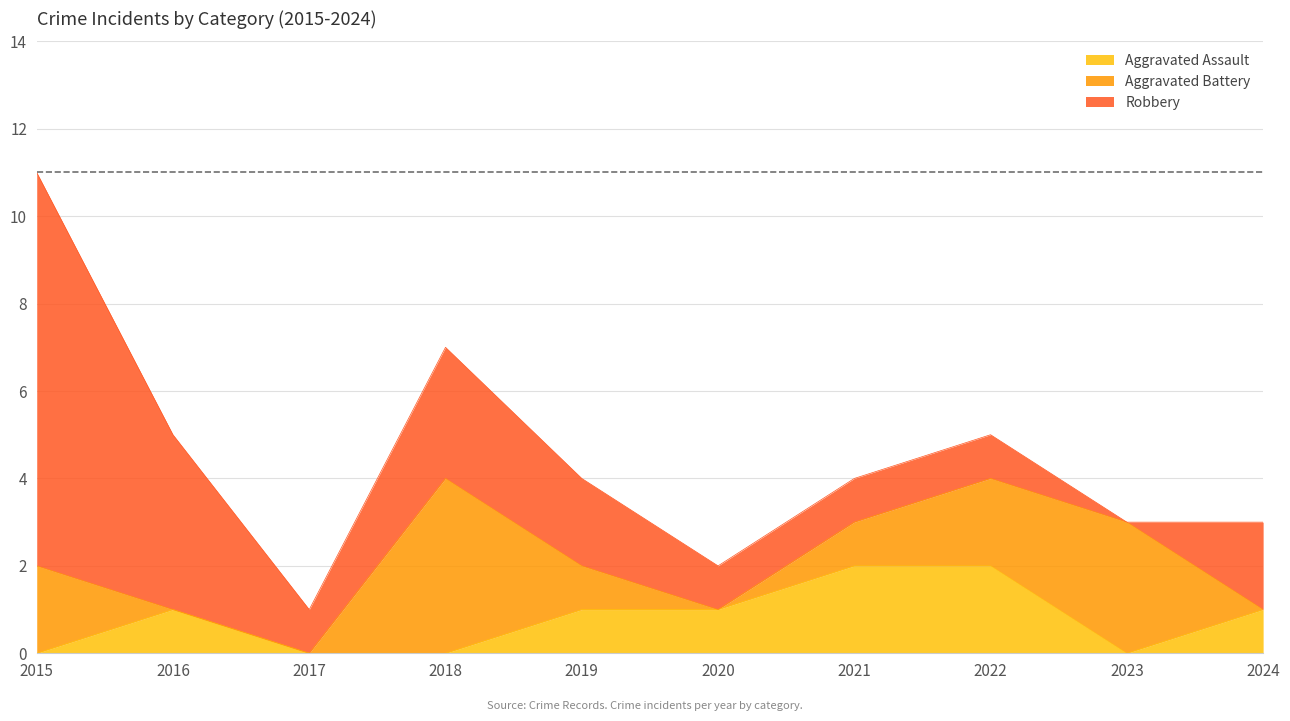

Does the chart display data point markers on the line(s)?

No